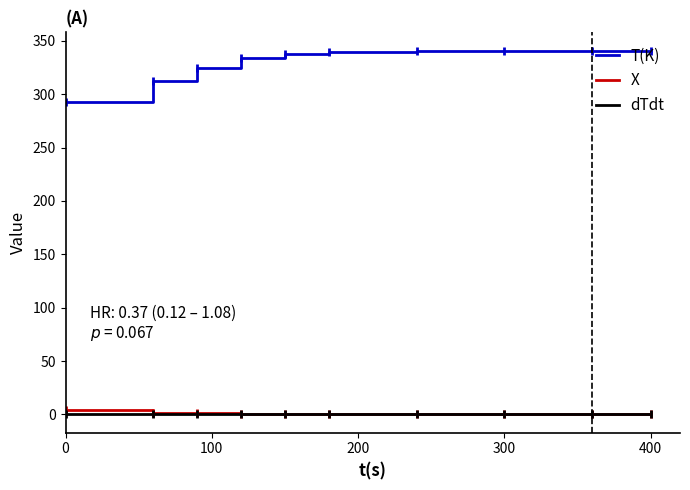

Which series has the largest total across all categories?

T(K)